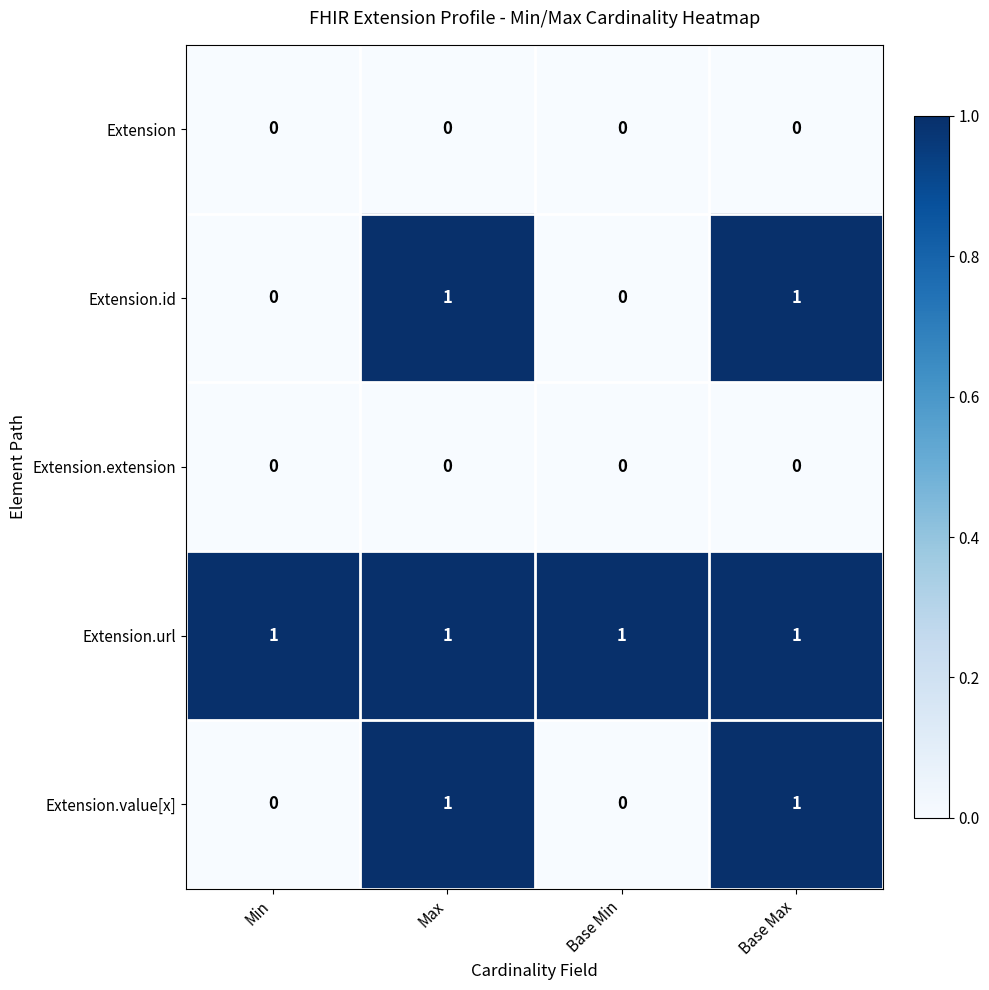

Which series has the largest total across all categories?

Extension.url